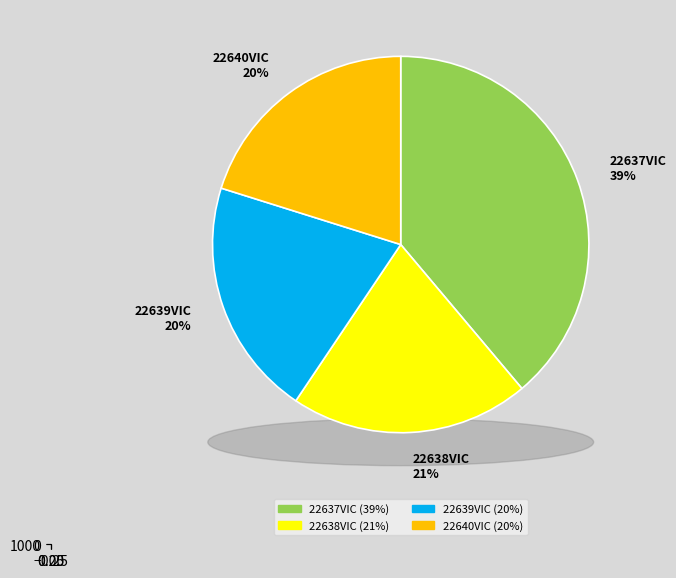

Is there any slice that represents more than half of the pie?

No